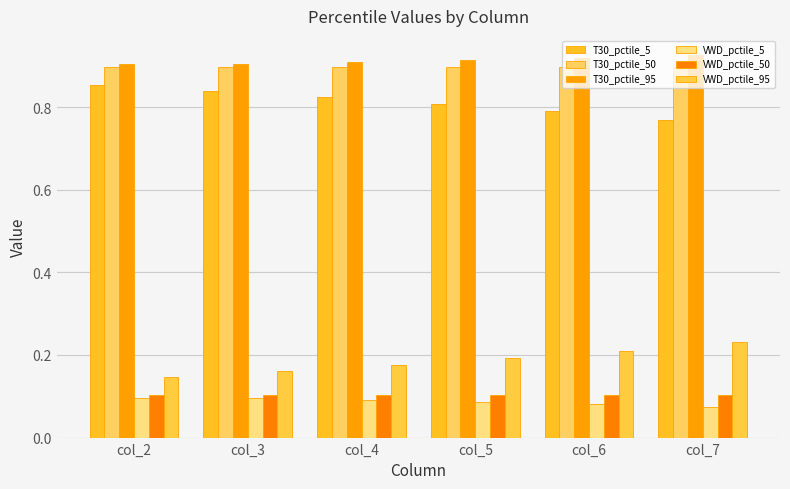

The value of T30_pctile_95 at col_6 is 1.2. True or false?

False